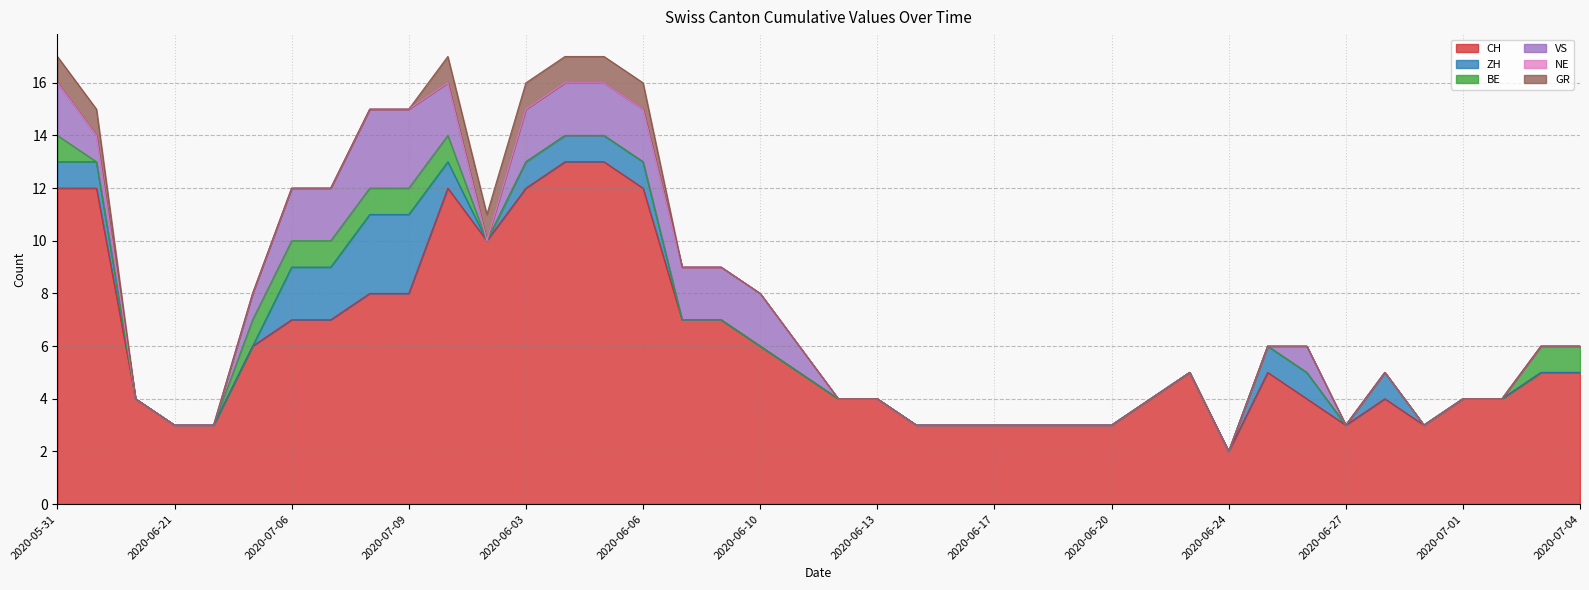

The VS series shows 0 at 2020-06-23. True or false?

True